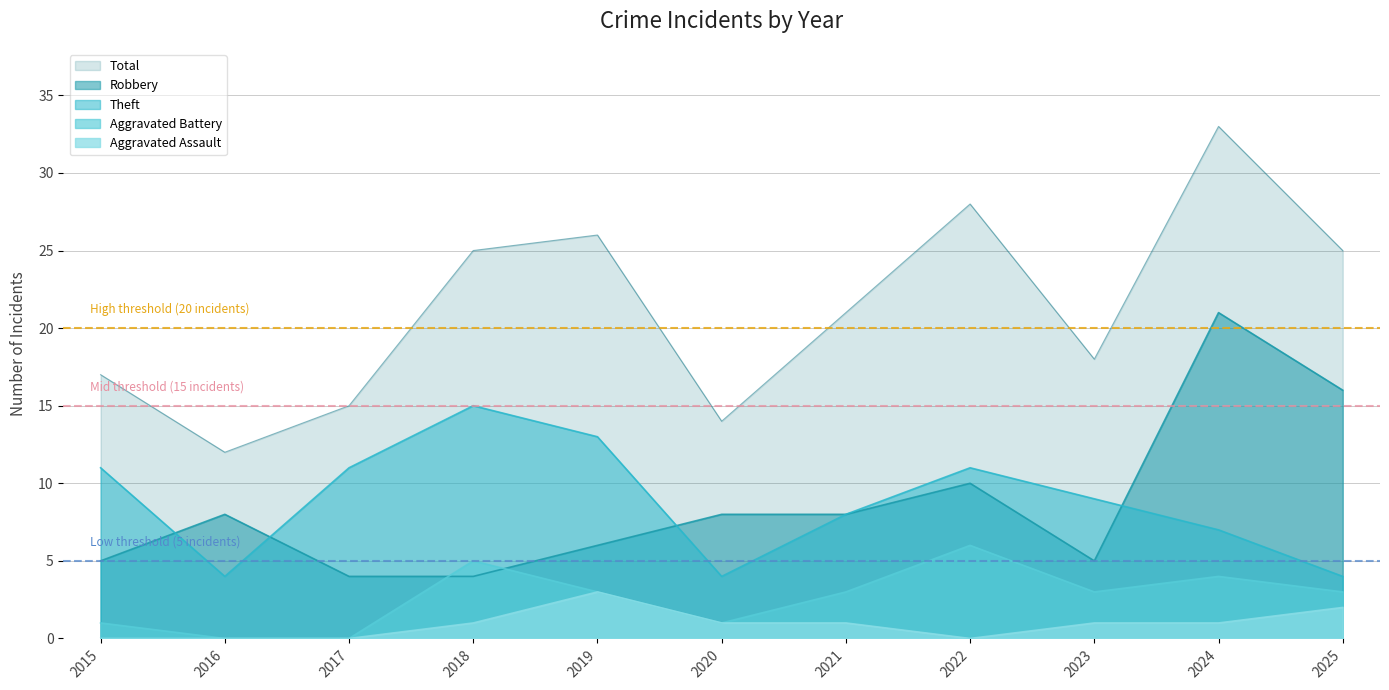

The value of Mid threshold (15 incidents) at 2015 is 21. True or false?

False